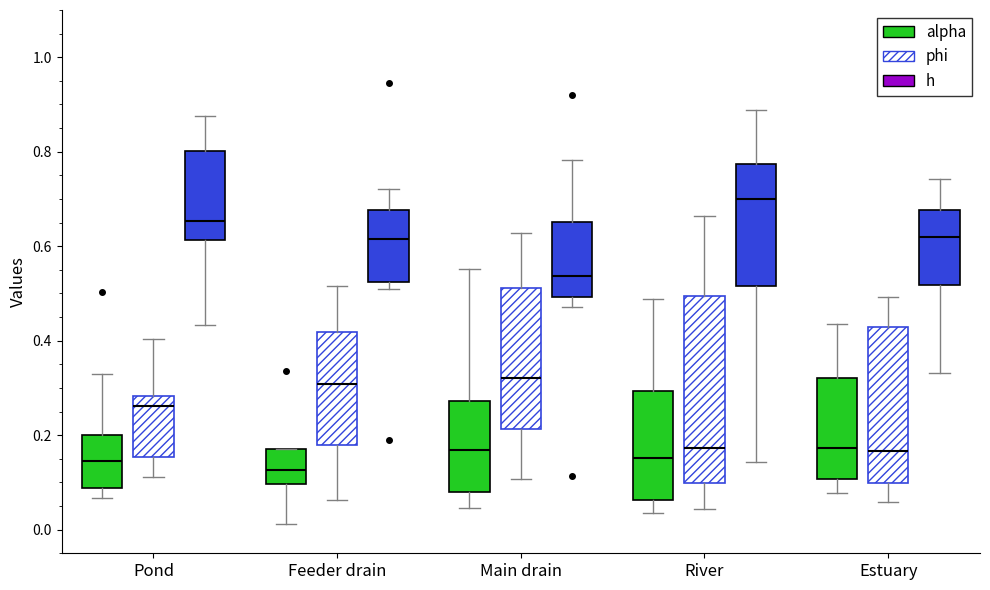

Where is the upper edge of the box for Estuary (alpha) on the y-axis? The values are not printed on the chart, so give them approximately, as read against the axis.

0.32